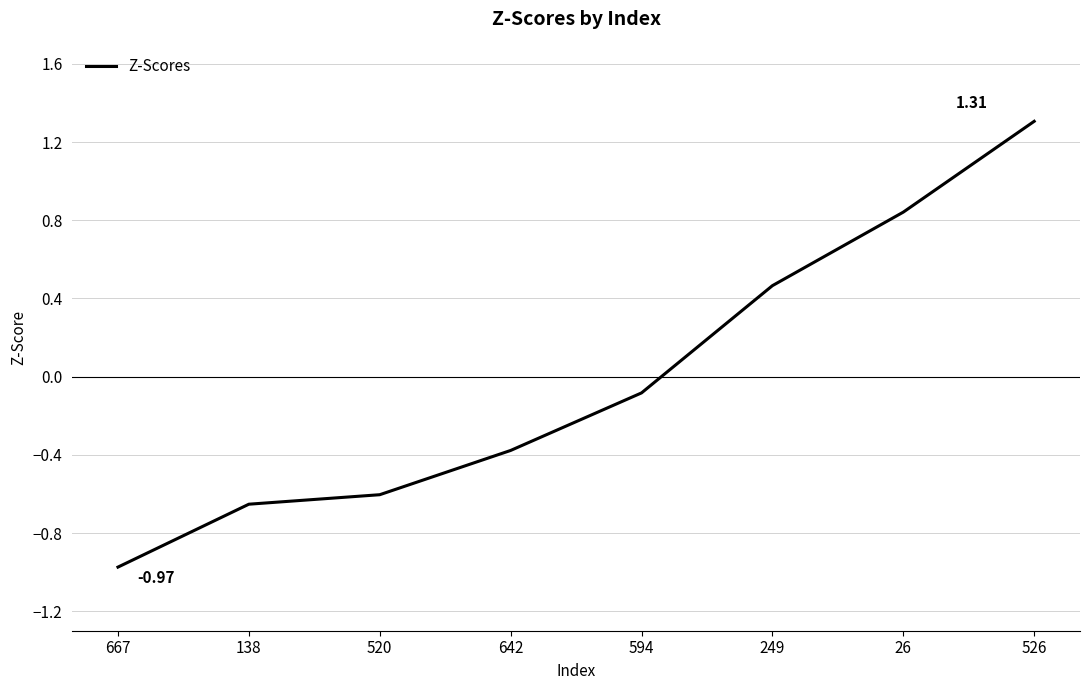

What is the sum of the values at 520 and 526?

0.7